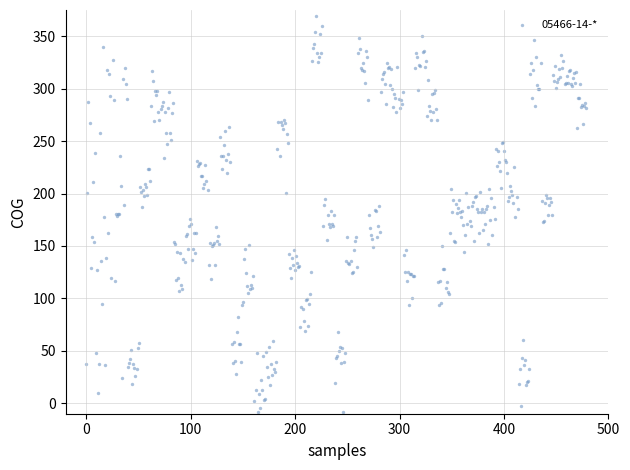

Count the number of points in this scatter plot.

480